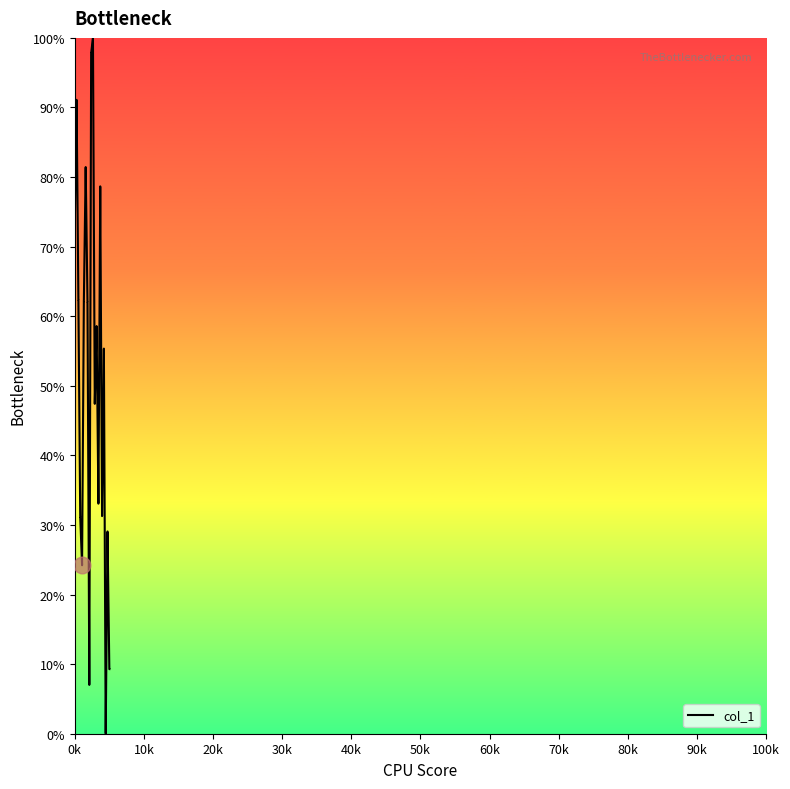

What is the maximum value shown in the chart?

100.0